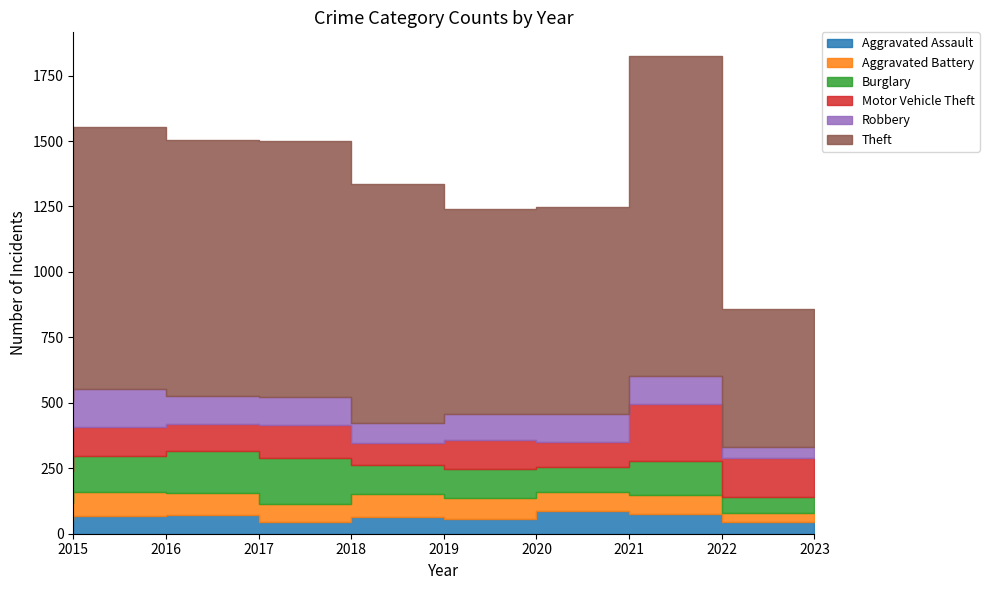

How many interior local peaks does the Theft series have?

2